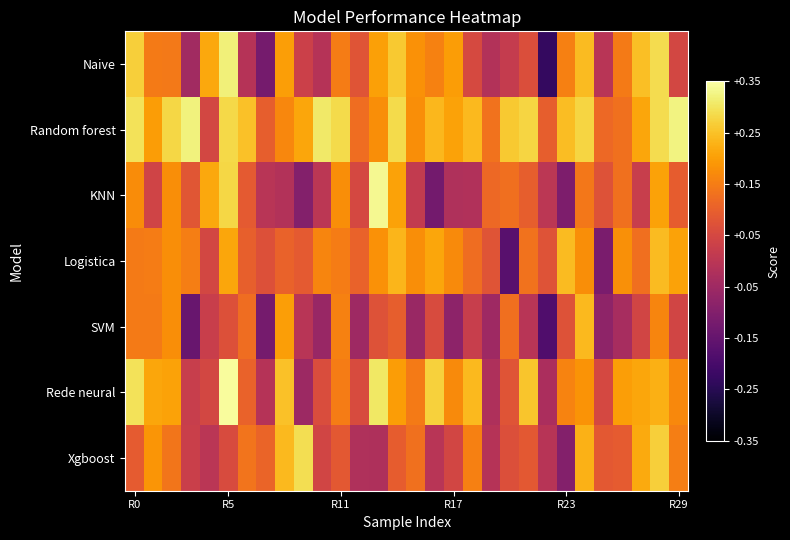

Which series has the widest spread of values?

Naive